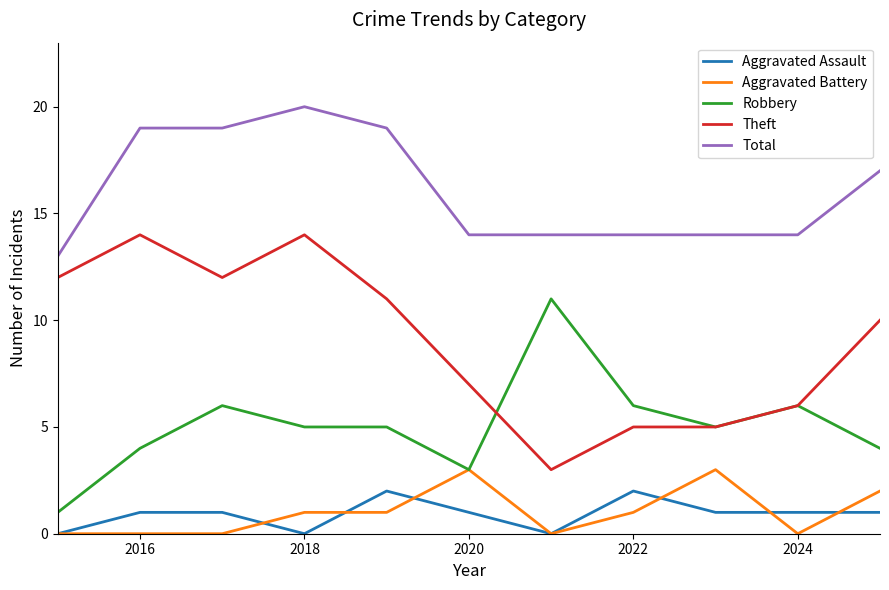

True or false: Robbery and Aggravated Assault cross at least once.

False